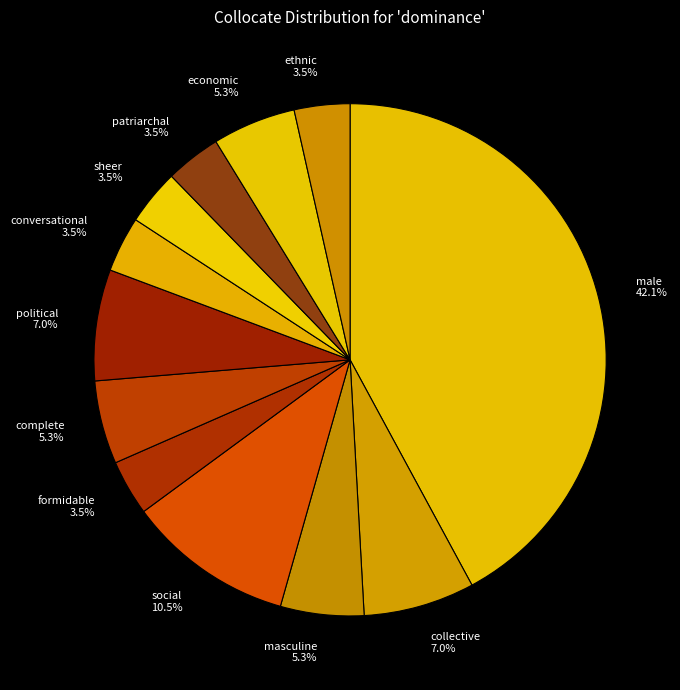

Between economic and patriarchal, which is larger?

economic